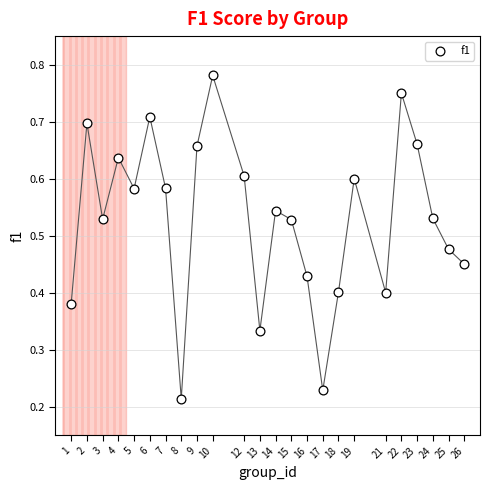

How many data points are displayed?

24